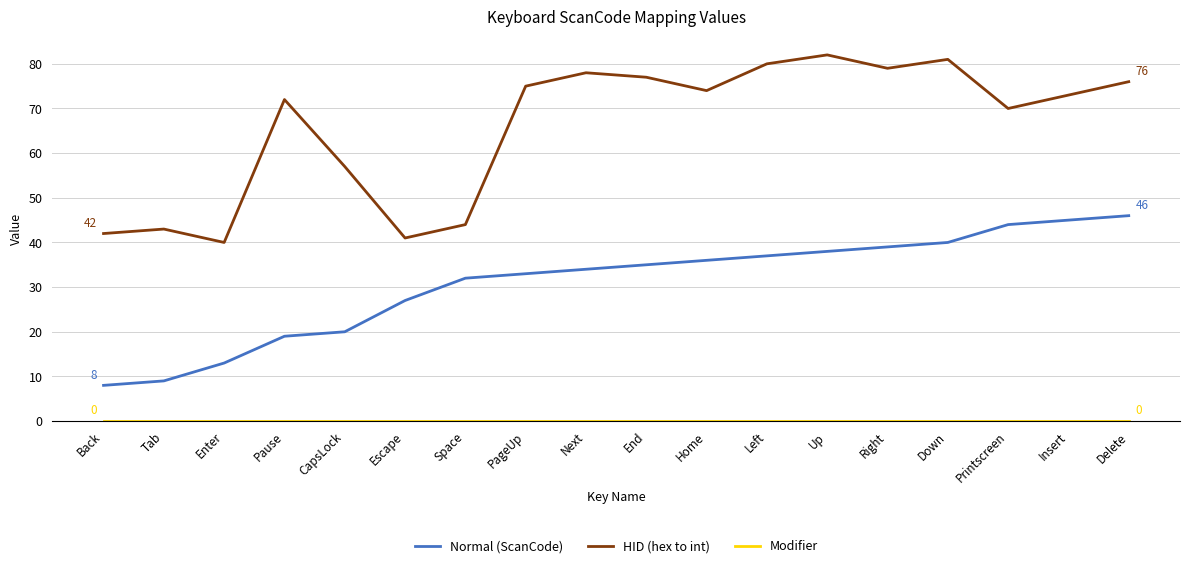

What is the difference between the maximum and minimum values in the HID (hex to int) series?

42